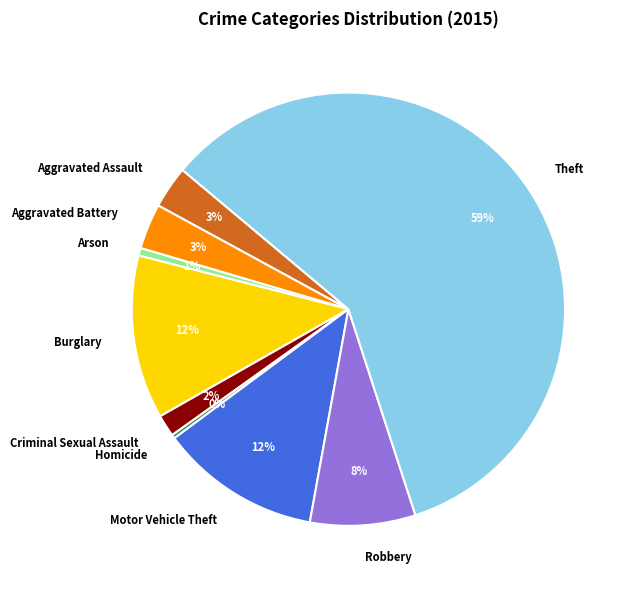

How many slices are in this pie chart?

9